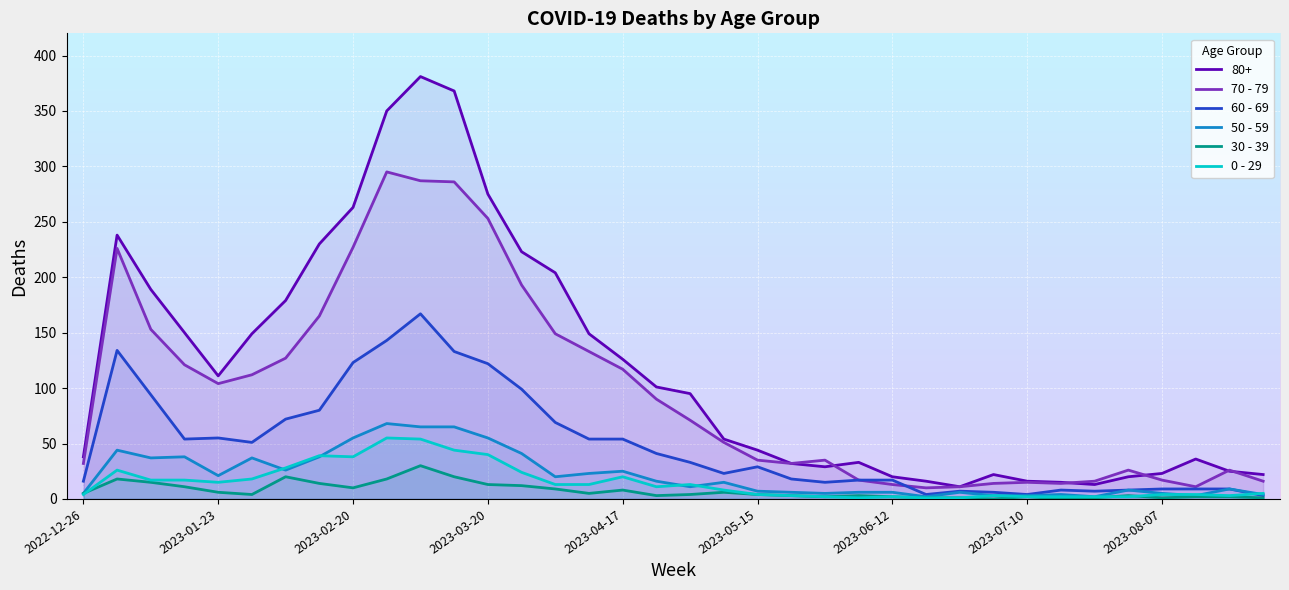

What is the label of the 10th point from the left?

2023-02-27